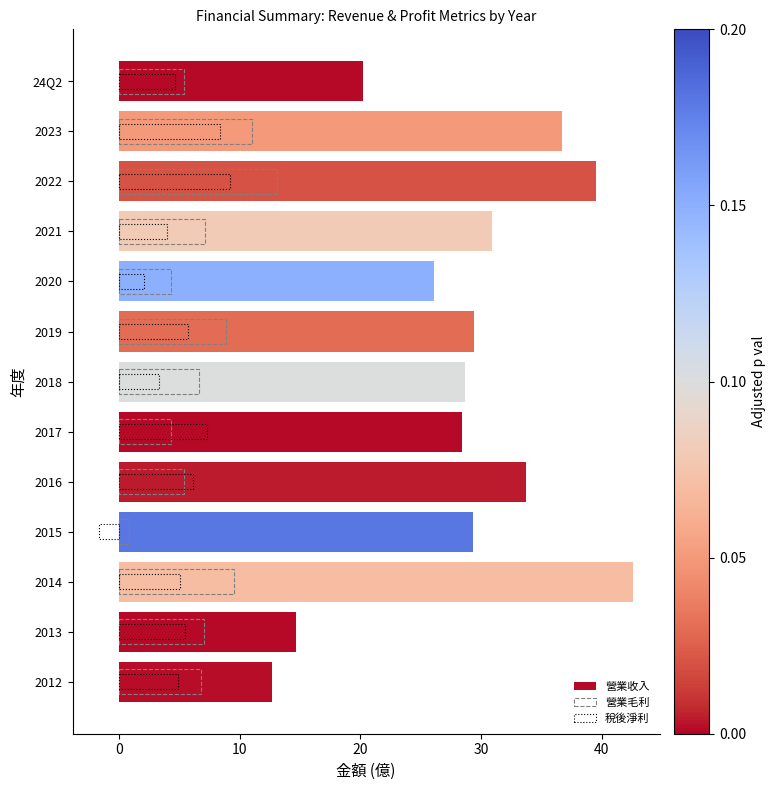

At how many categories does at least one series exceed 40?

1